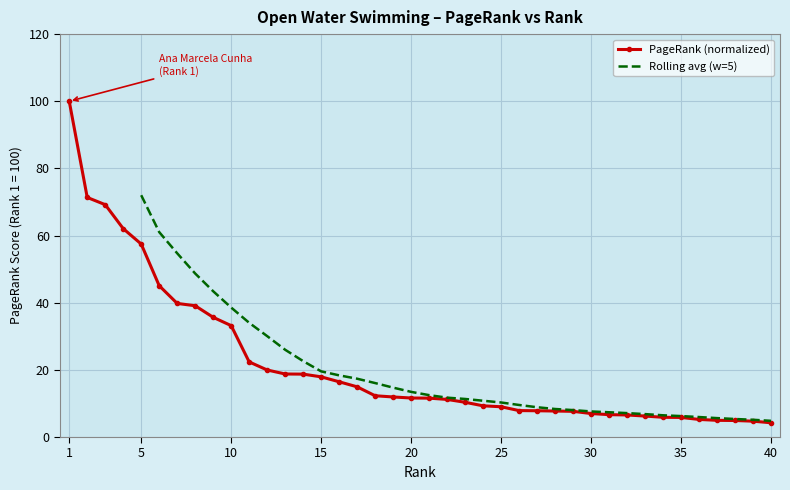

What is the value of the 32nd point from the left?

6.6